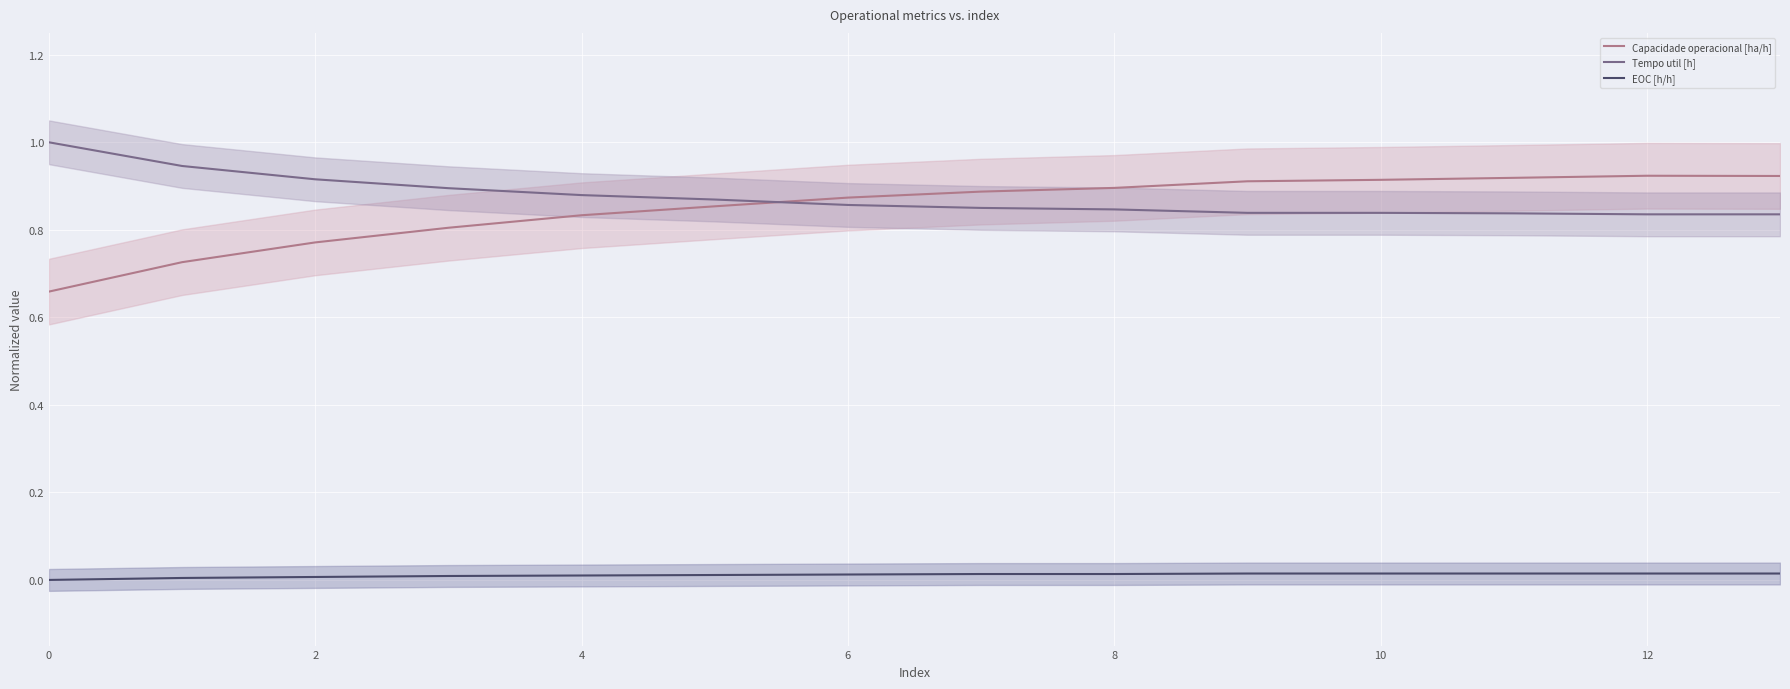

At which category is the sum across all series the highest?

12